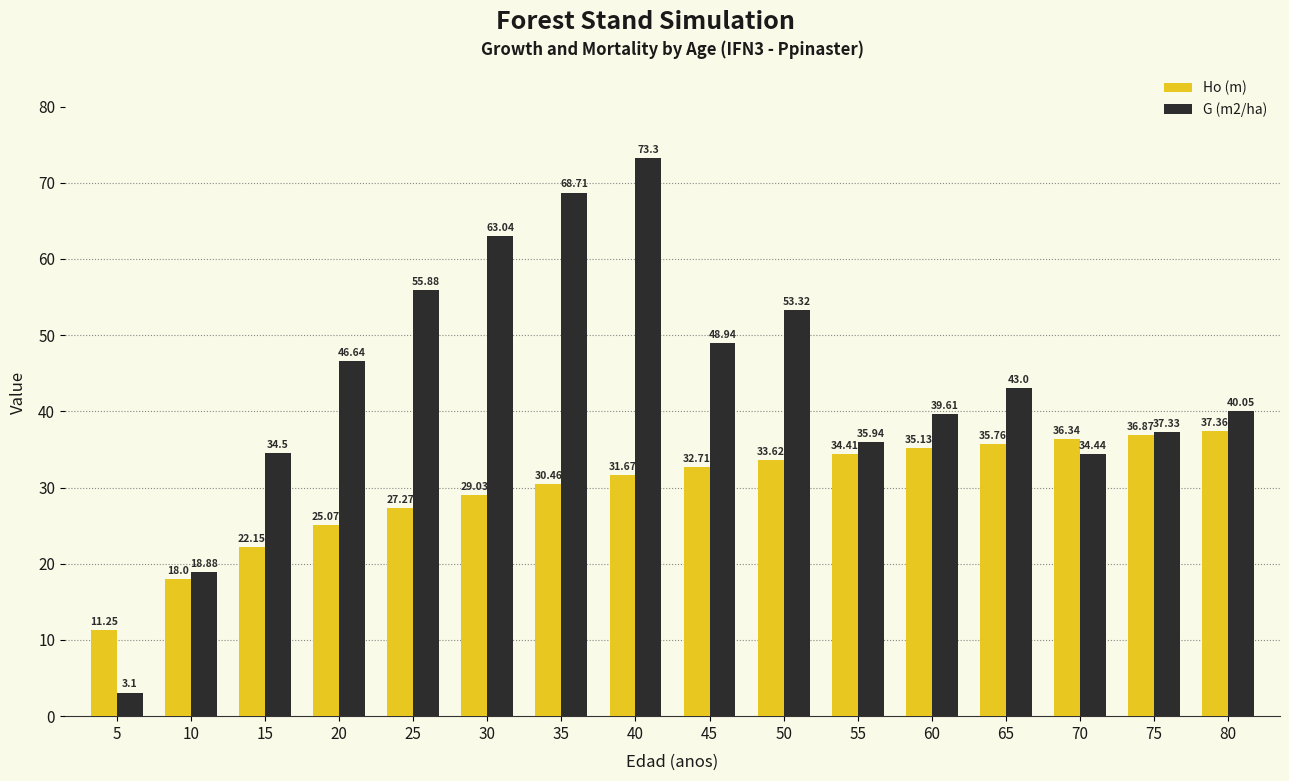

Which series changed the most between 65 and 80?

G (m2/ha)